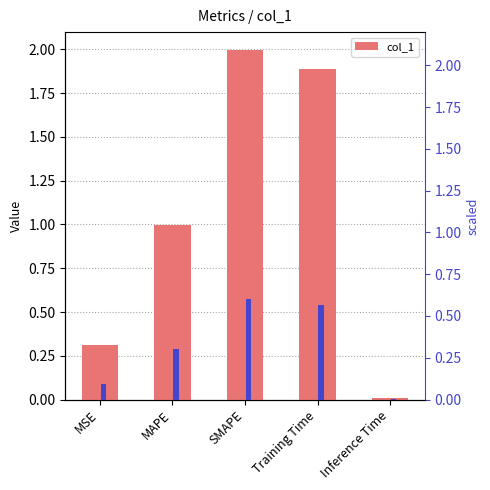

Rank the series by their maximum value, from highest to lowest.

col_1, scaled (30%)